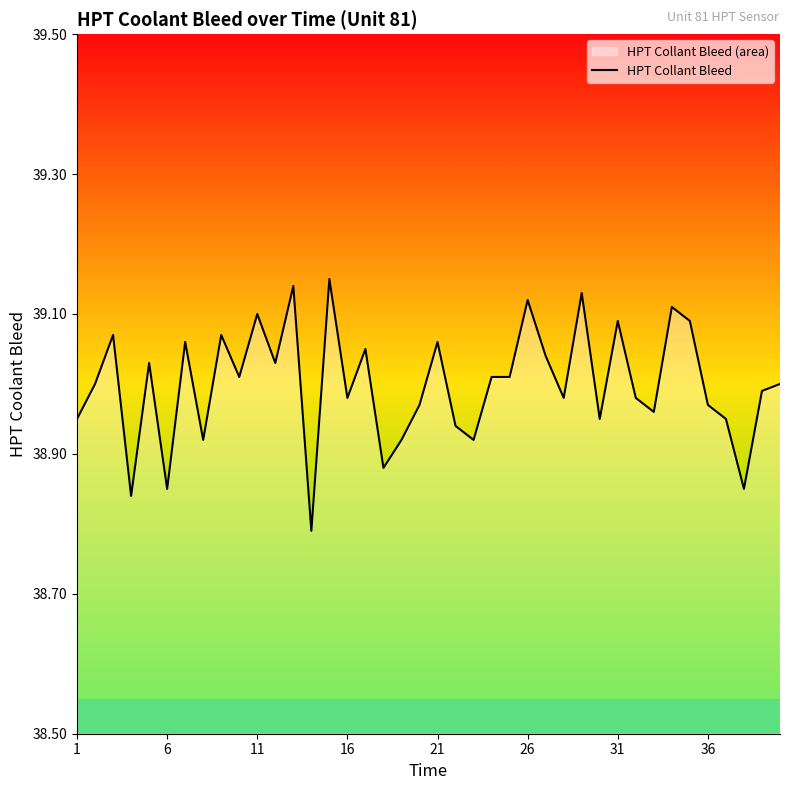

Count the number of categories in the chart.

40